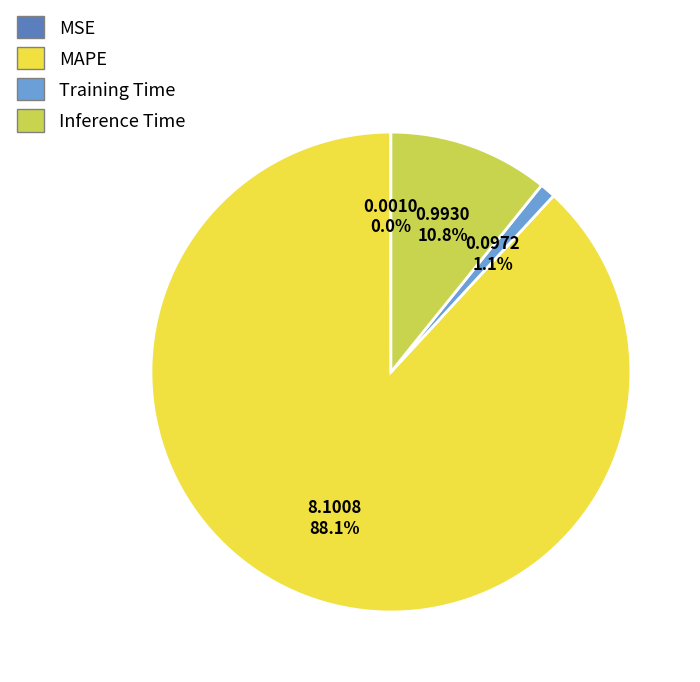

Does Inference Time account for over 50% of the chart?

No